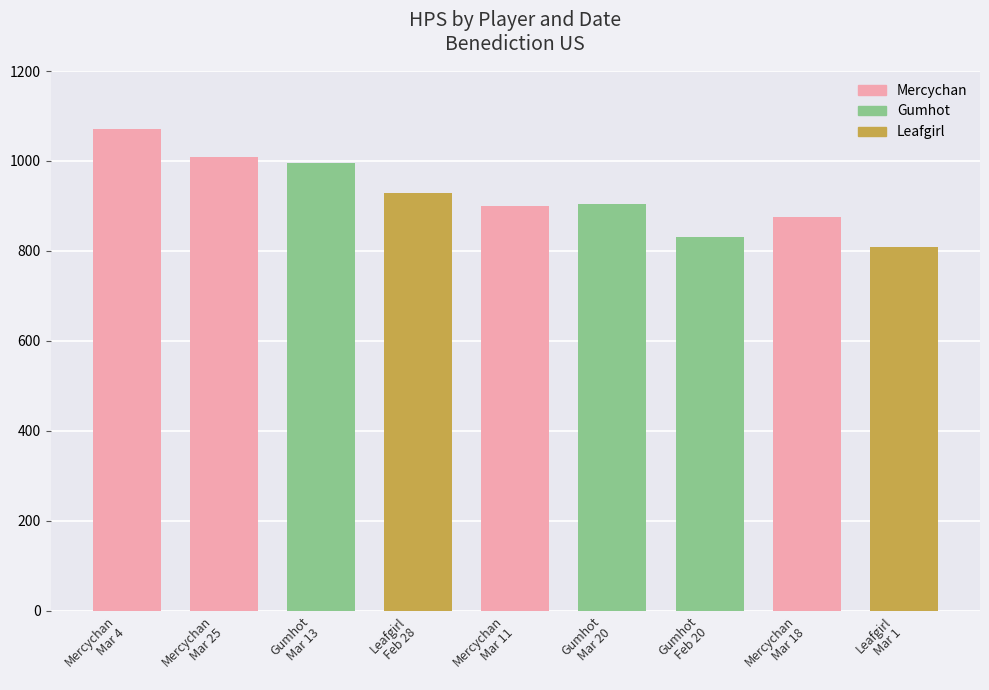

What is the difference between the second highest and second lowest values?

178.4